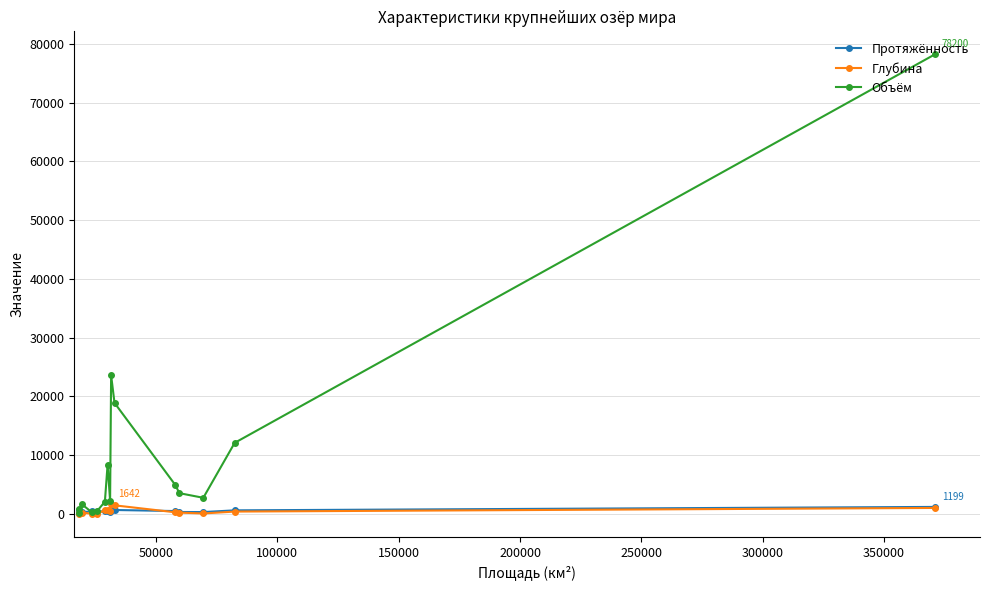

After their last crossing, which series has the higher values: Протяжённость or Объём?

Объём